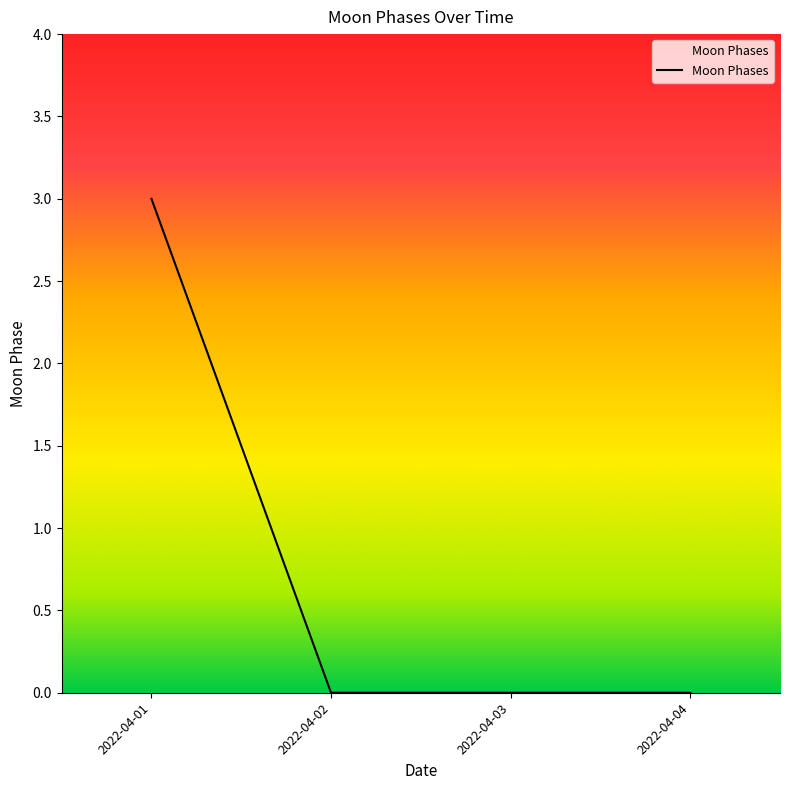

The value at 2022-04-03 is 0. True or false?

True